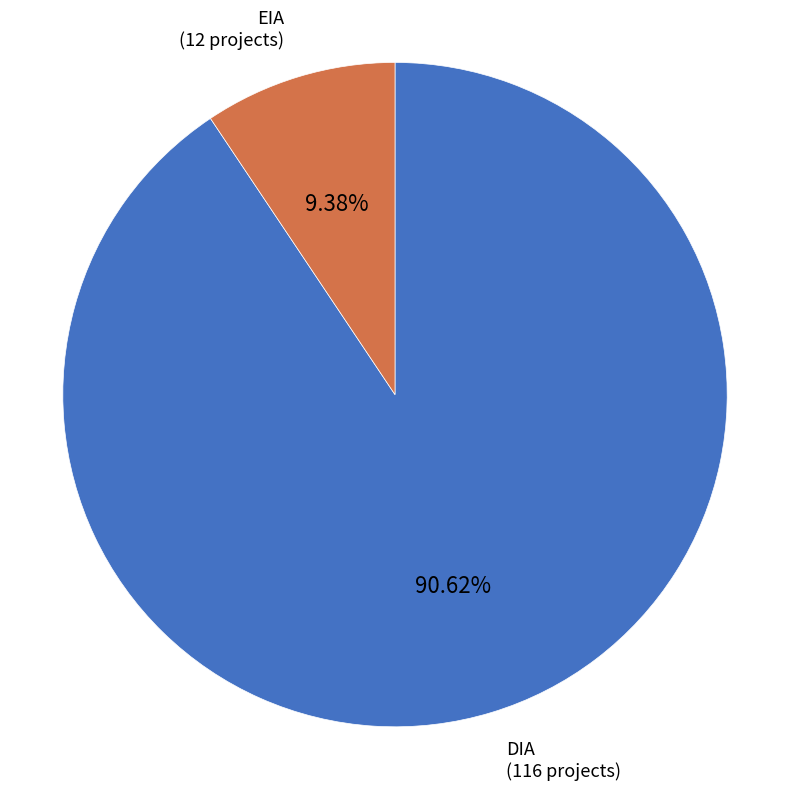

What percentage is NOT represented by EIA?

90.6%